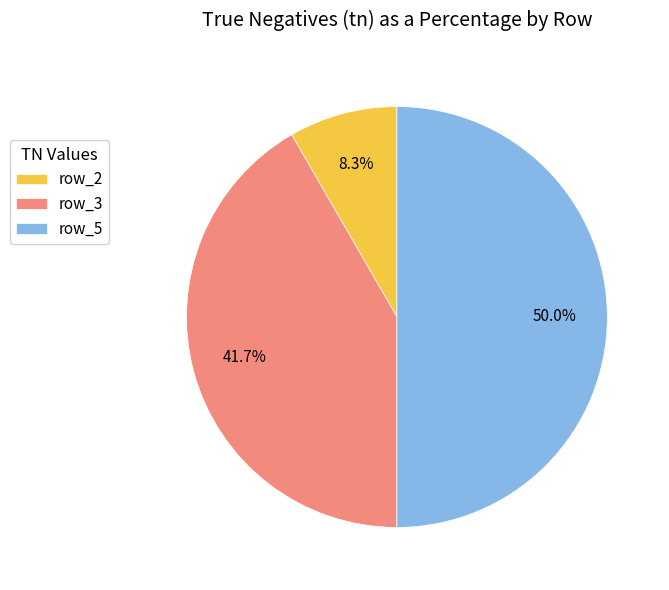

Count the number of slices in the pie.

3